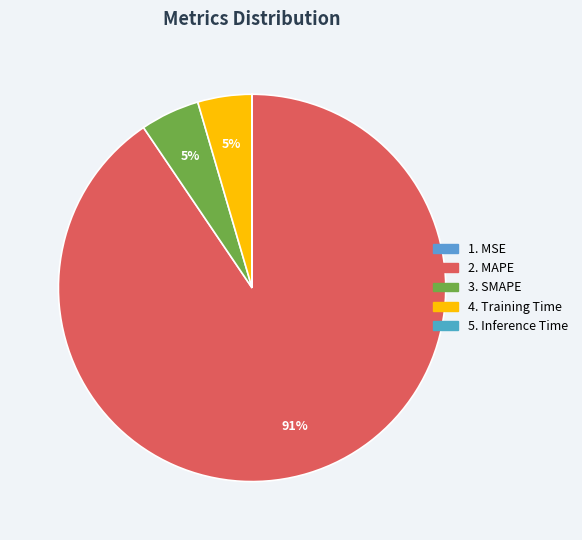

Rank the categories by value from lowest to highest.

MSE, Inference Time, Training Time, SMAPE, MAPE